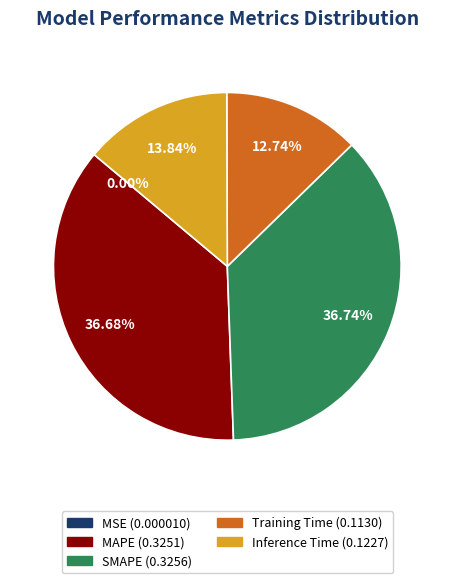

Do MAPE (0.3251) and Inference Time (0.1227) together represent more than half of the pie?

Yes